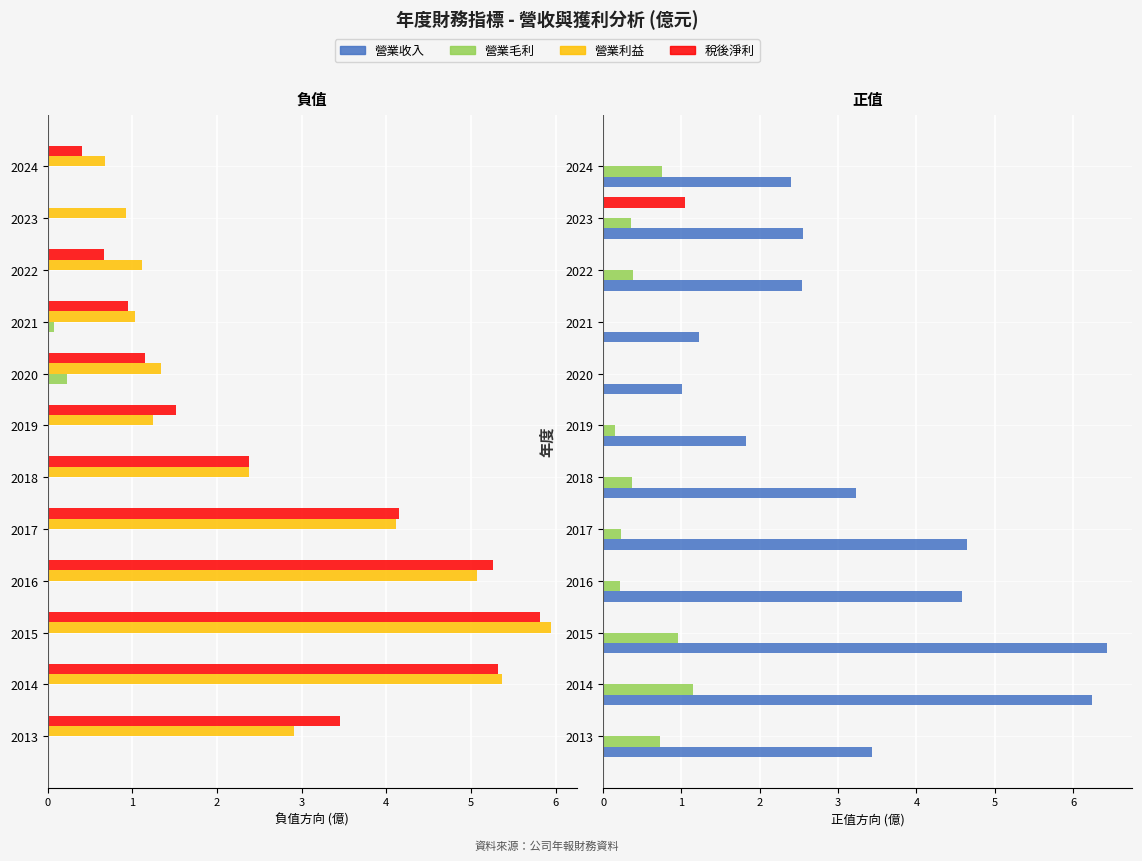

What are all the series names shown in the legend?

營業收入, 營業毛利, 營業利益, 稅後淨利